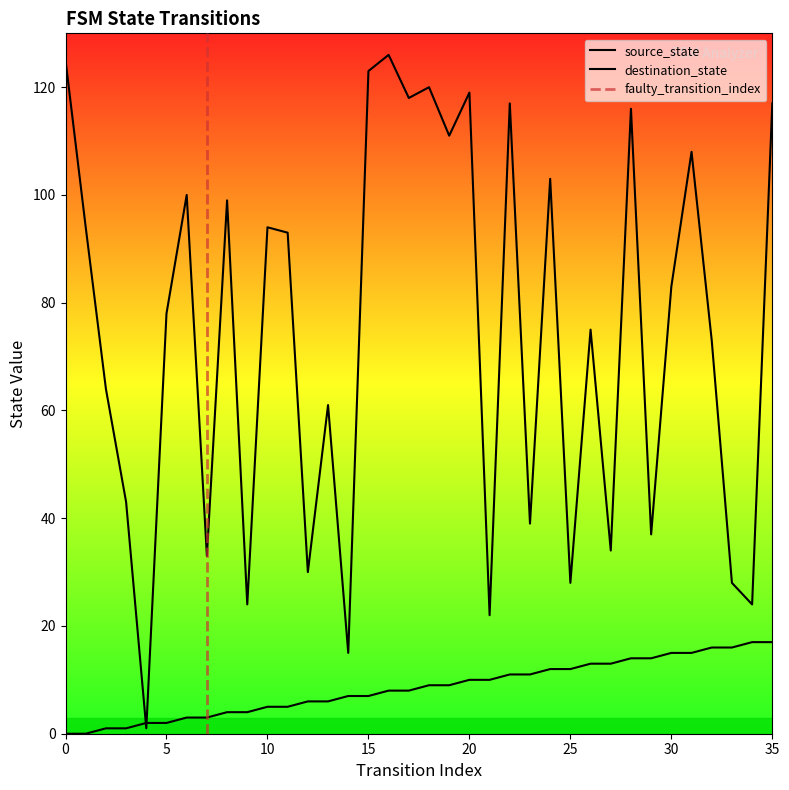

Reading left to right, extract all data points from this chart.

source_state: 0	0	1	1	2	2	3	3	4	4	5	5	6	6	7	7	8	8	9	9	10	10	11	11	12	12	13	13	14	14	15	15	16	16	17	17
destination_state: 125	94	64	43	1	78	100	33	99	24	94	93	30	61	15	123	126	118	120	111	119	22	117	39	103	28	75	34	116	37	83	108	73	28	24	117